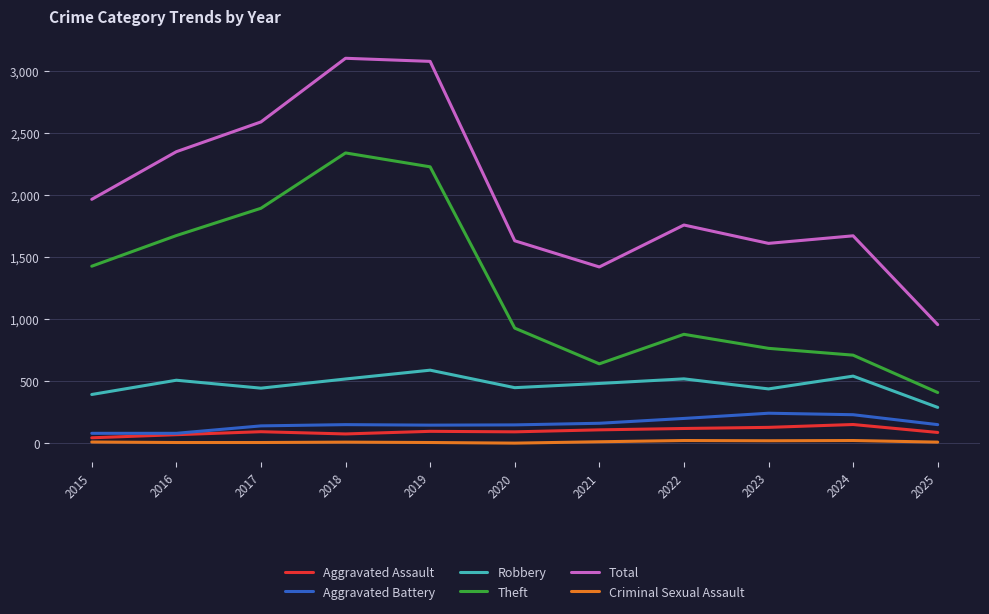

True or false: Theft and Aggravated Assault cross at least once.

False